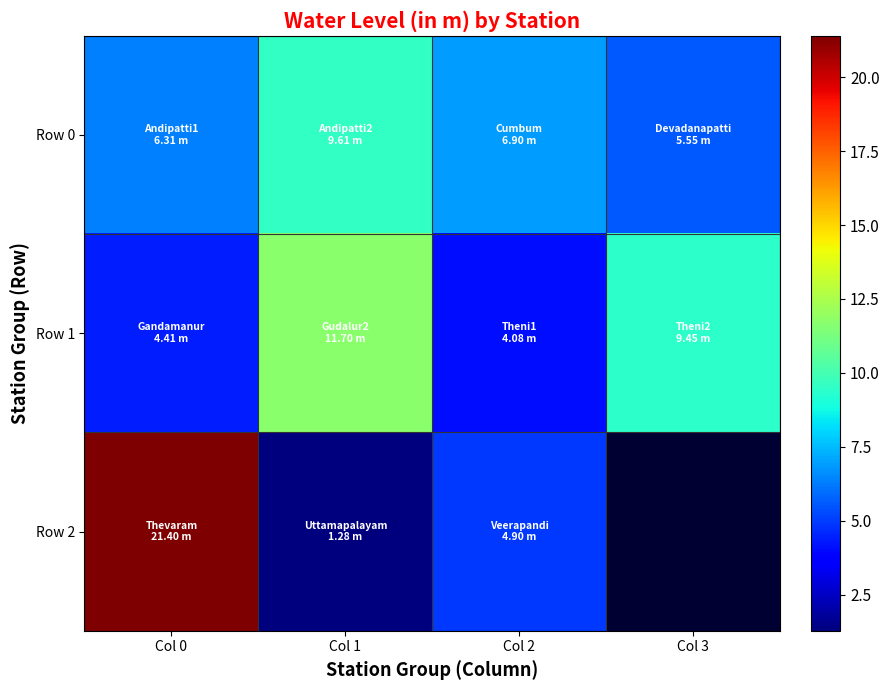

What value does the Row 1 series have at Col 1?

11.7